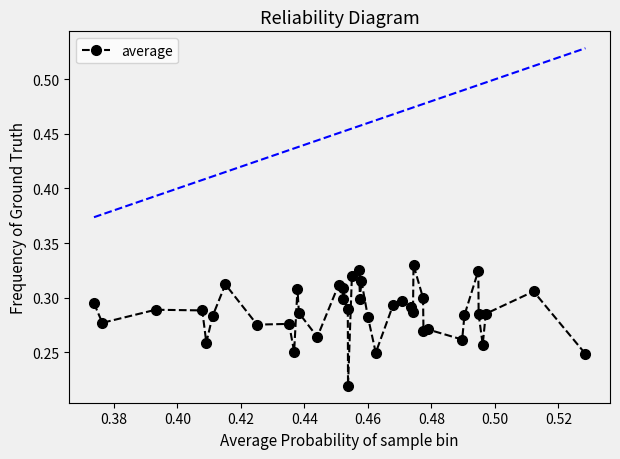

What is the sum of all values?

11.5